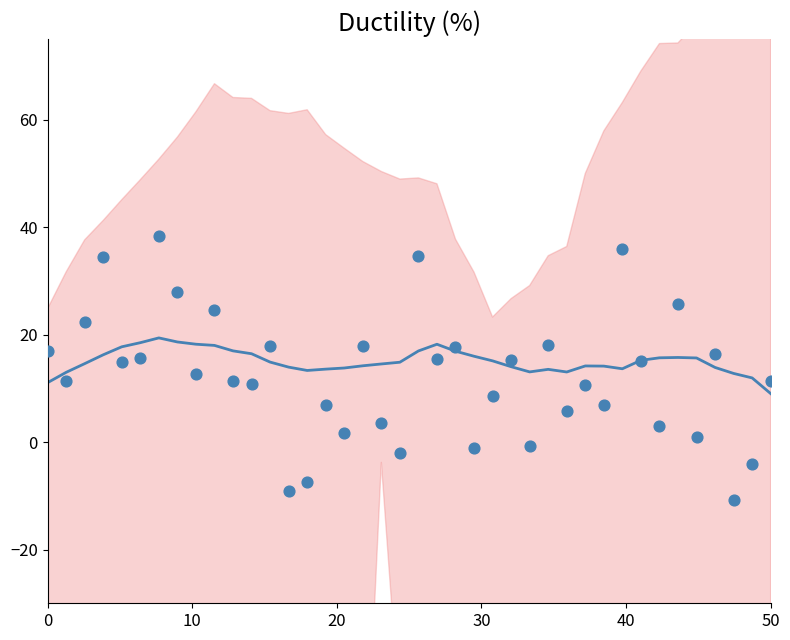

Which series has the largest total across all categories?

y (scaled)